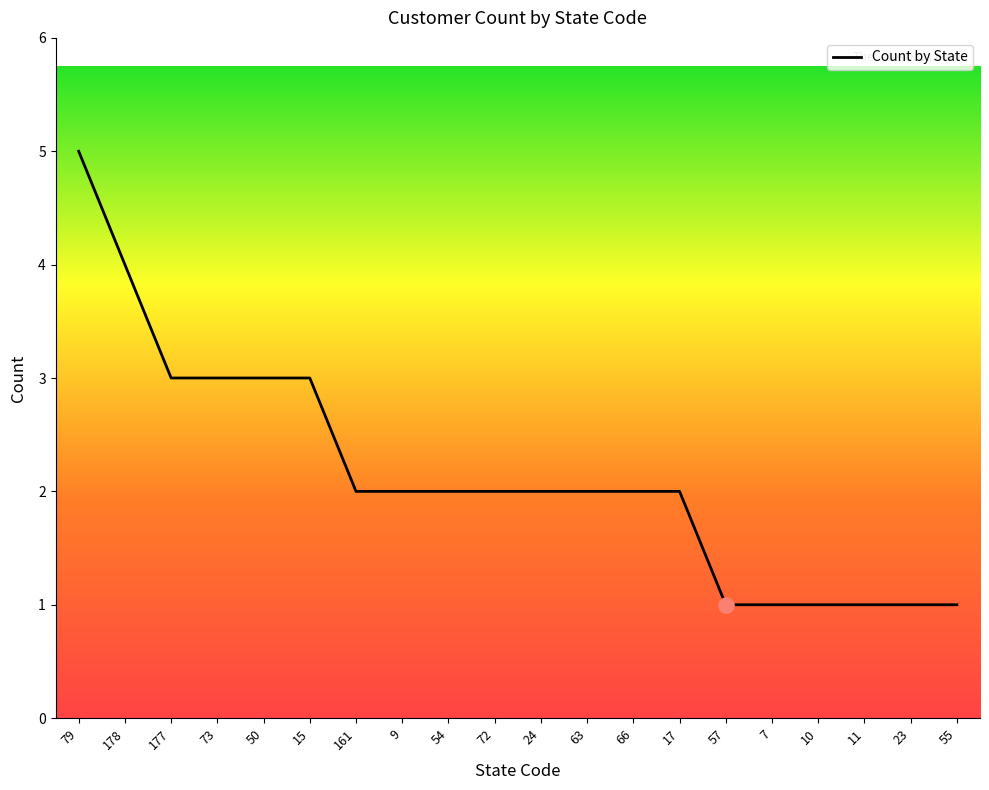

What is the change in value from 177 to 63?

-1